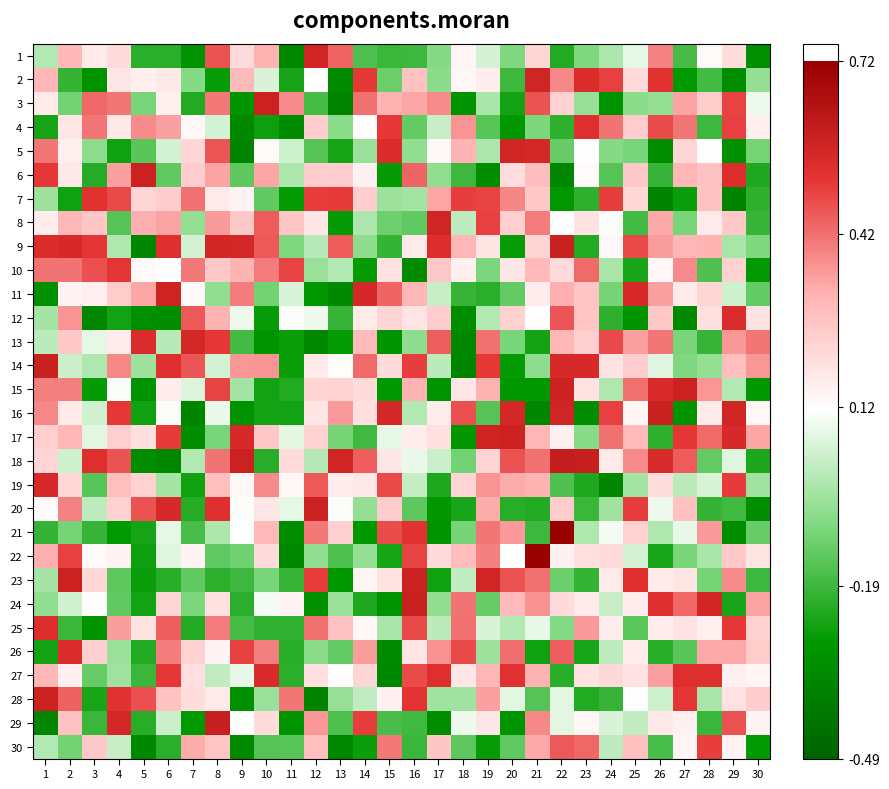

How many categories are shown in the chart?

30